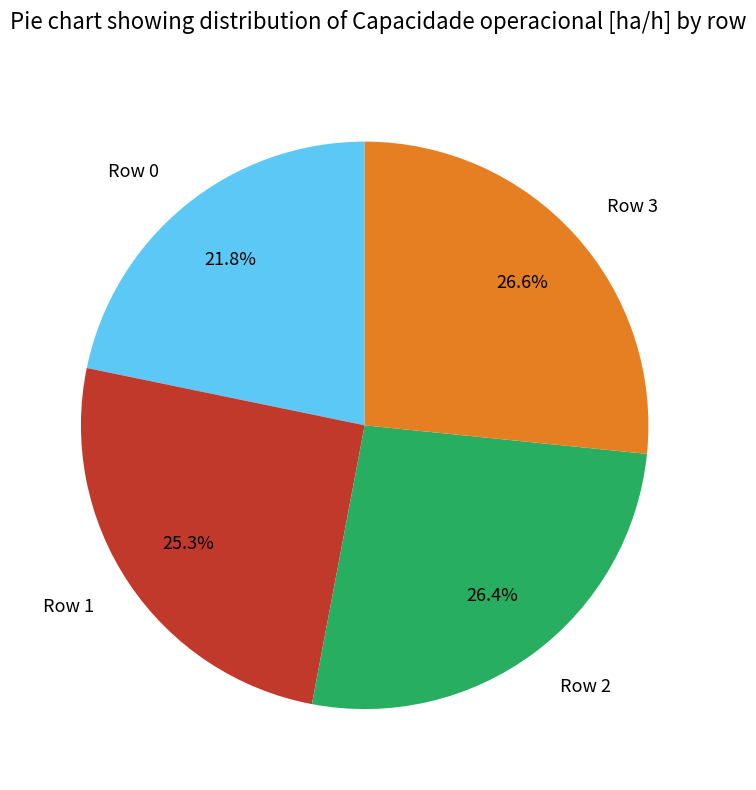

Is it true that Row 0 is 13% of the pie?

False